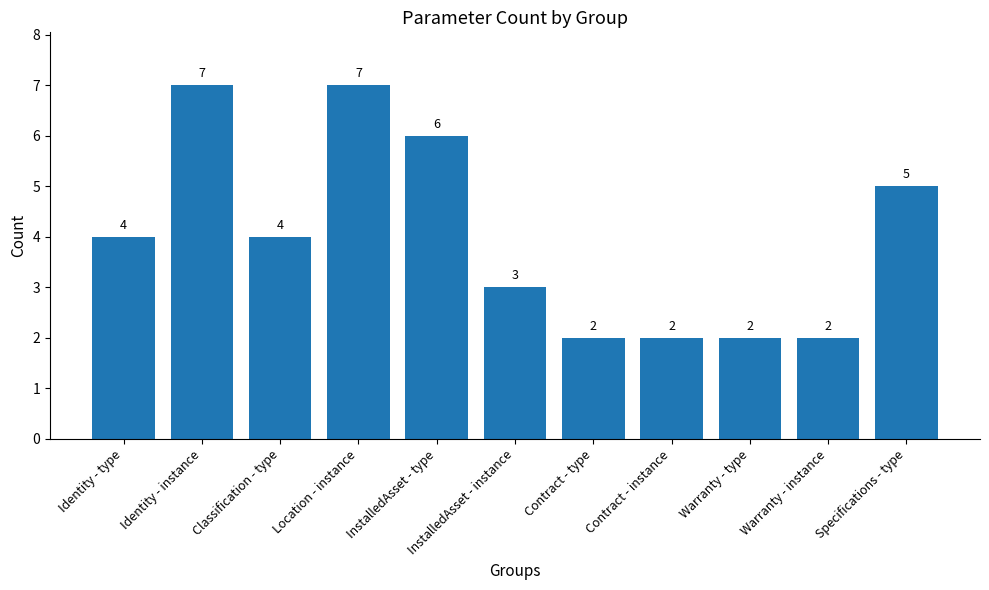

How many values are below 4?

5